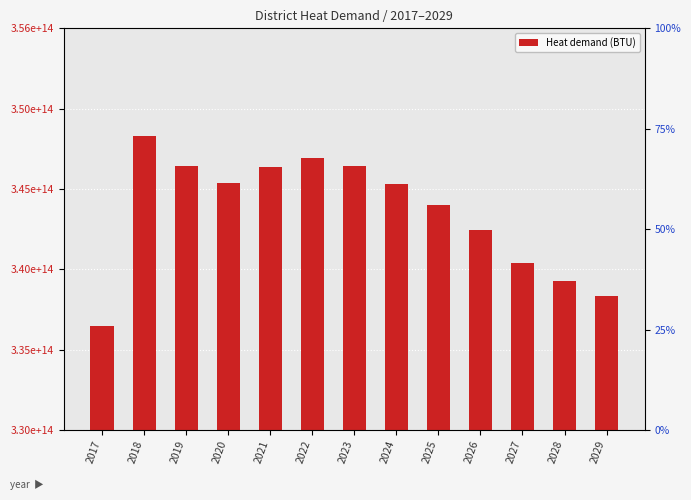

Which has a higher value, 2018 or 2029?

2018